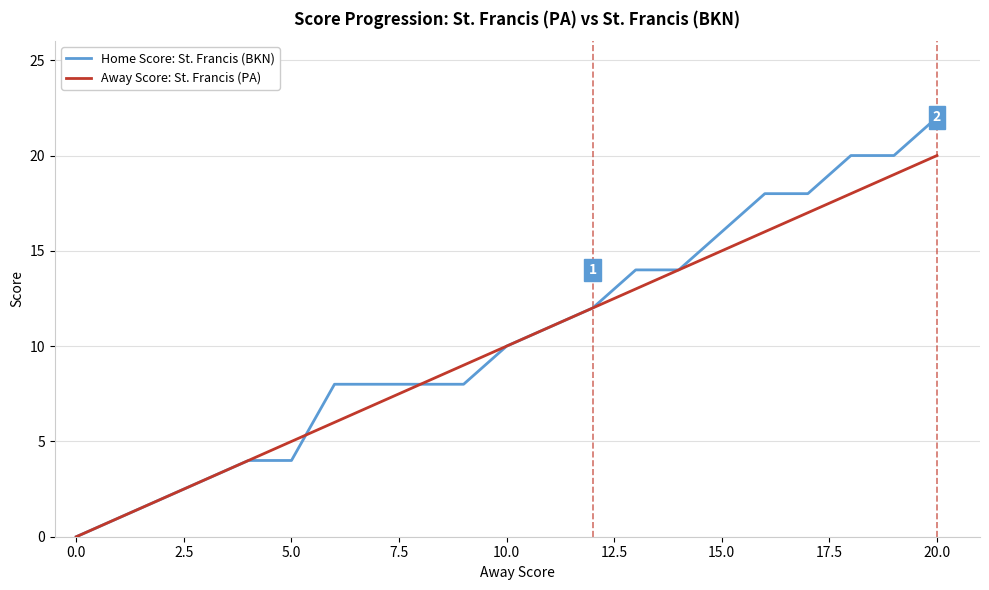

Which series has the widest spread of values?

Home Score: St. Francis (BKN)